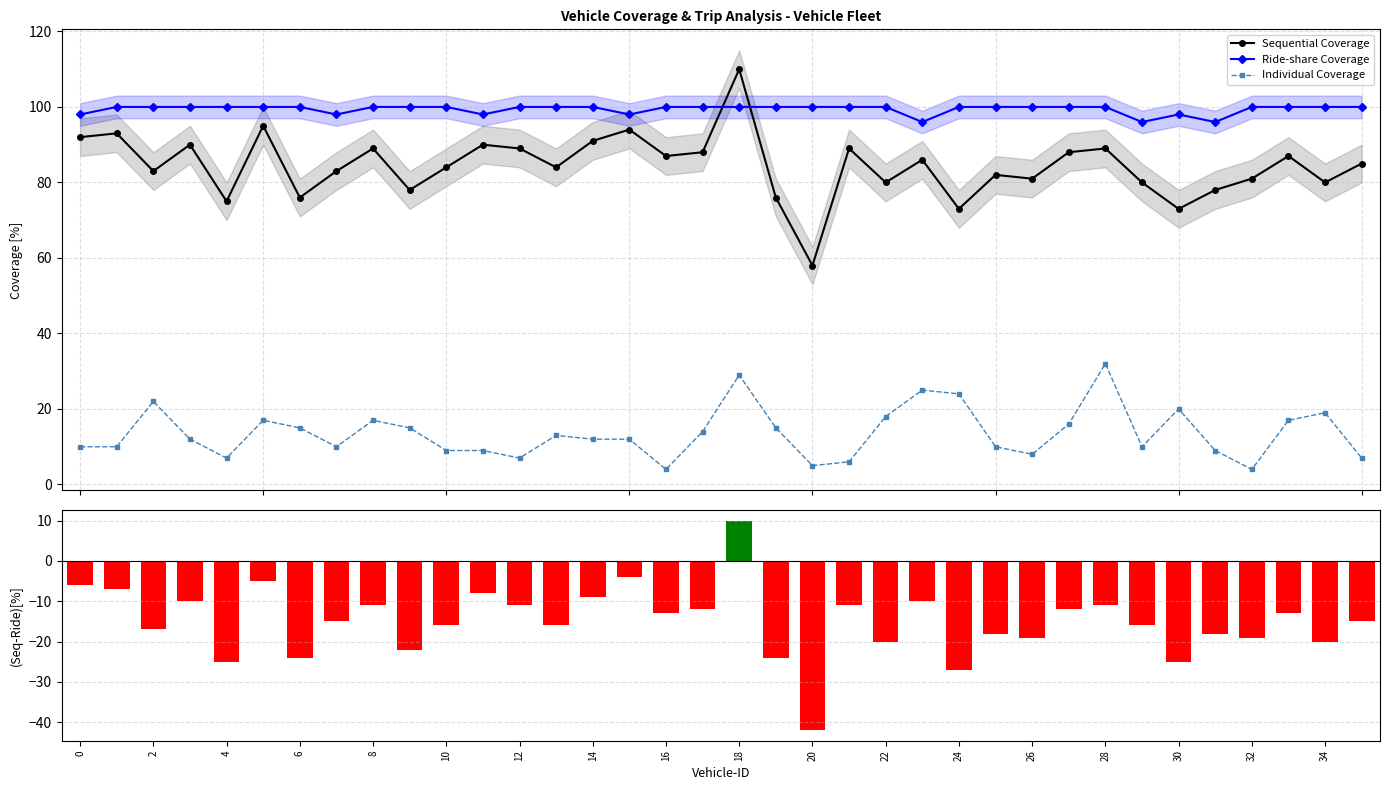

Rank the series at 34 from highest to lowest value.

Ride-share Coverage, Sequential Coverage, Individual Coverage, Seq - Ride-share Coverage